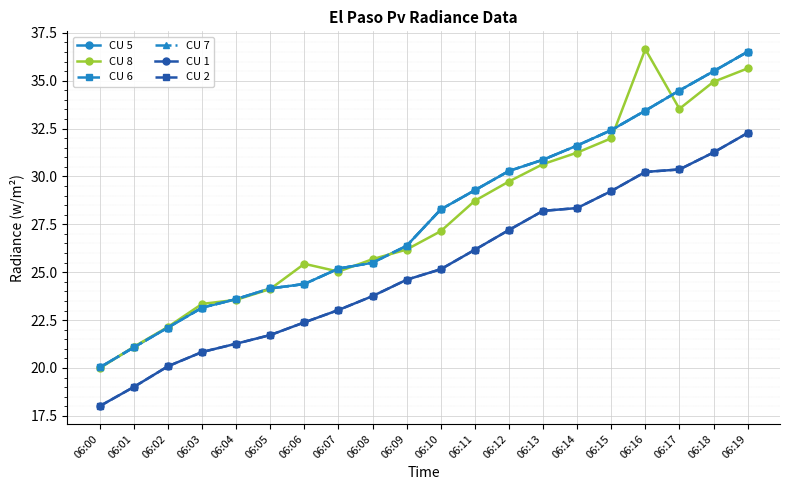

Is this an area chart (filled region under the line)?

No